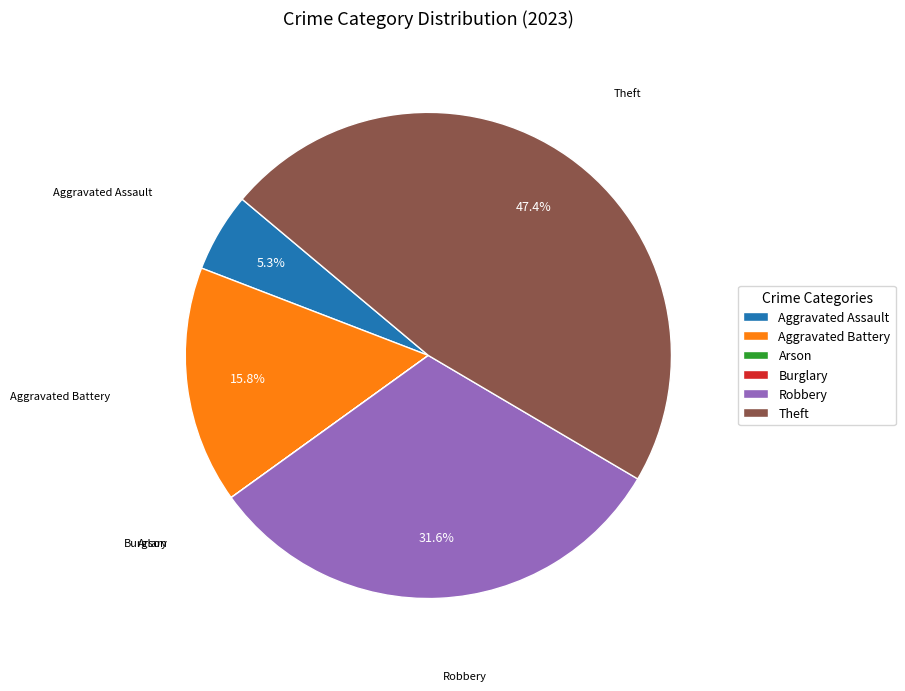

How much of the chart is everything except Aggravated Assault?

94.7%